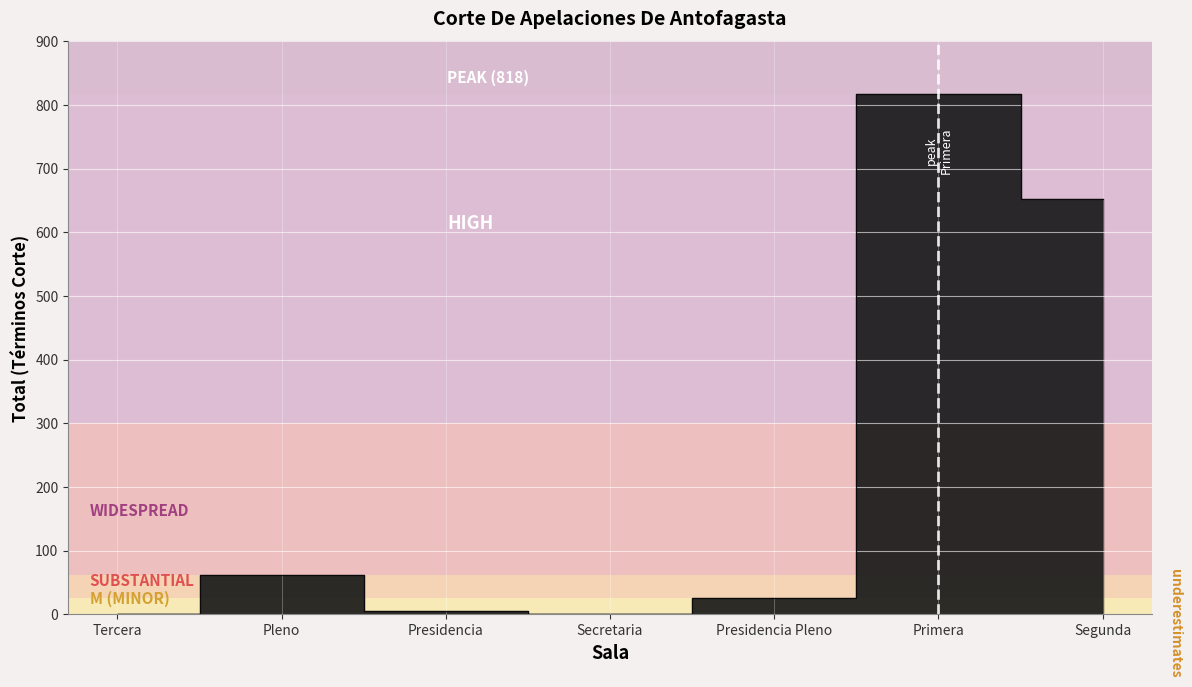

What is the difference between the second highest and minimum values?

652